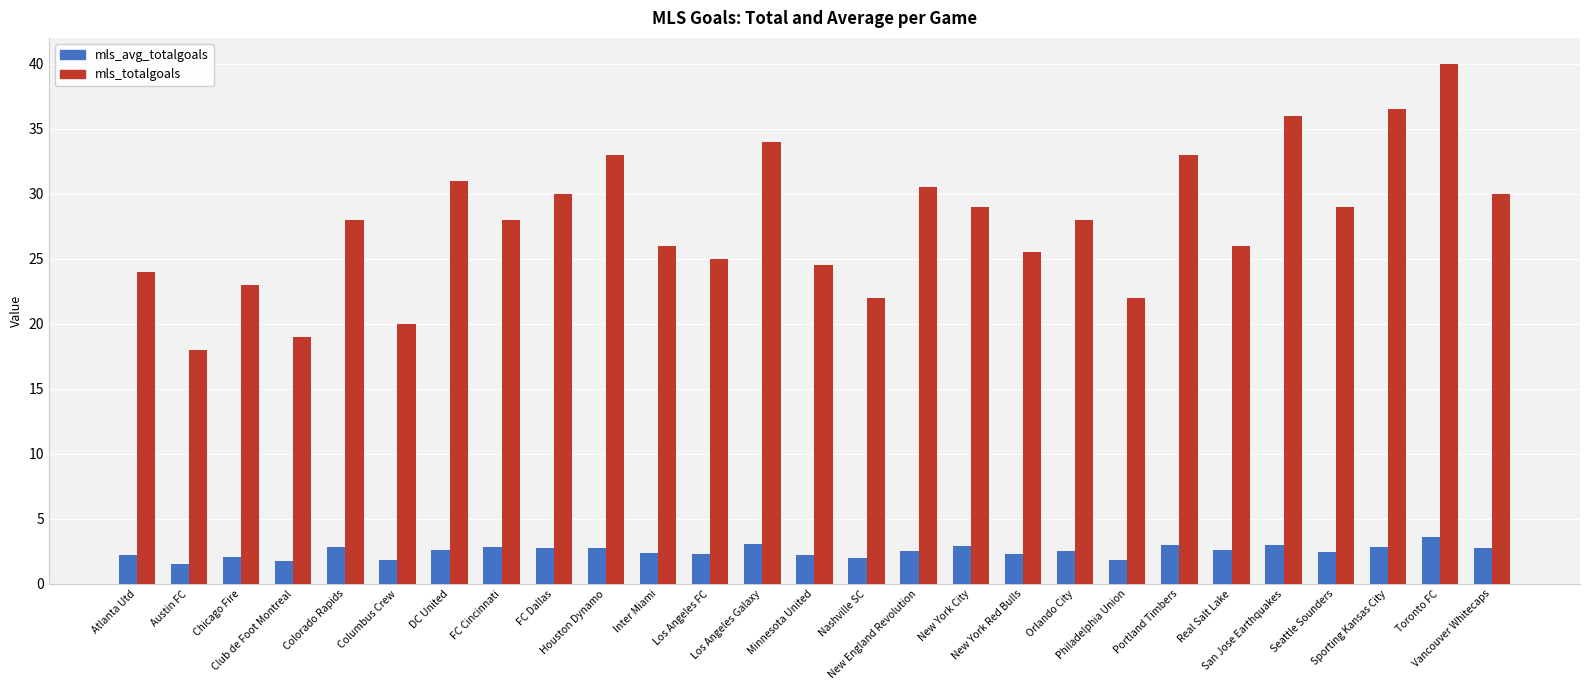

Rank the series by their maximum value, from highest to lowest.

mls_totalgoals, mls_avg_totalgoals